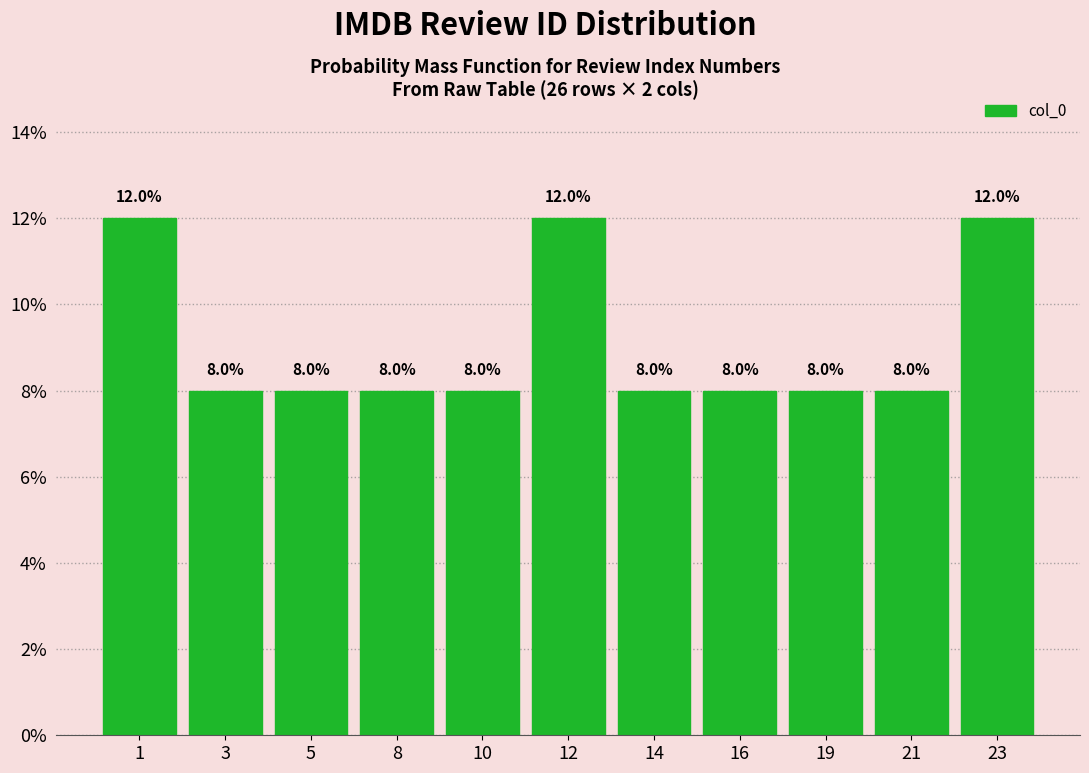

Reading left to right, list all the values displayed in this chart.

1=12	3=8	5=8	8=8	10=8	12=12	14=8	16=8	19=8	21=8	23=12